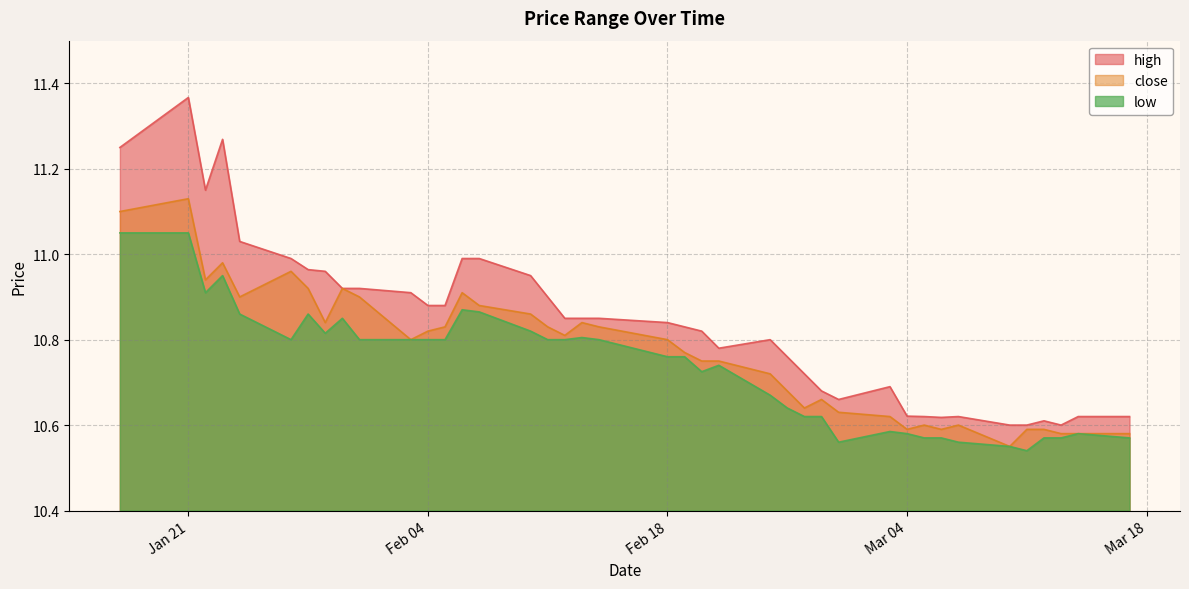

Which series changed the most between 2025-01-23 and 2025-01-31?

high